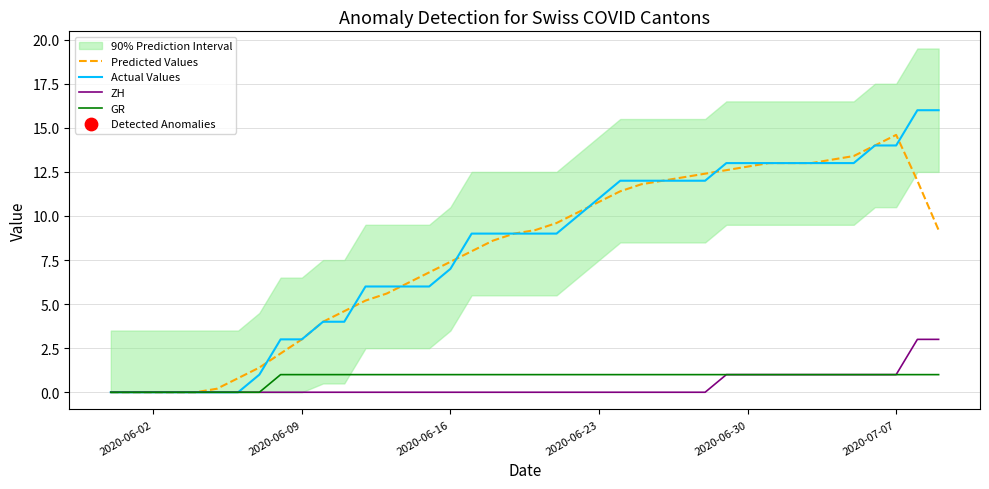

What is the maximum value for ZH?

3.0